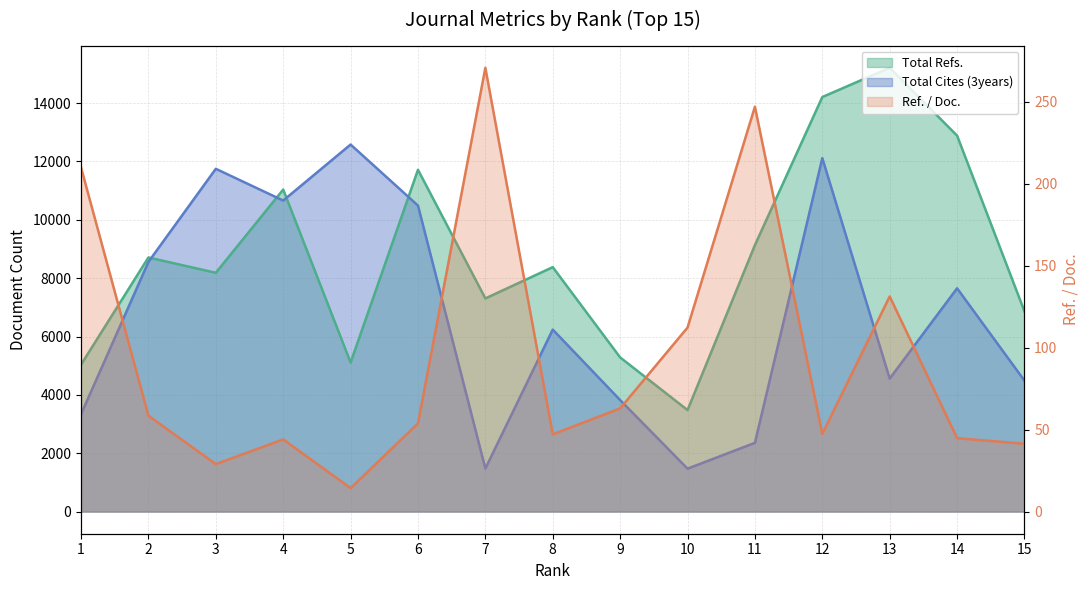

True or false: Ref. / Doc. and Total Refs. intersect in this chart.

False